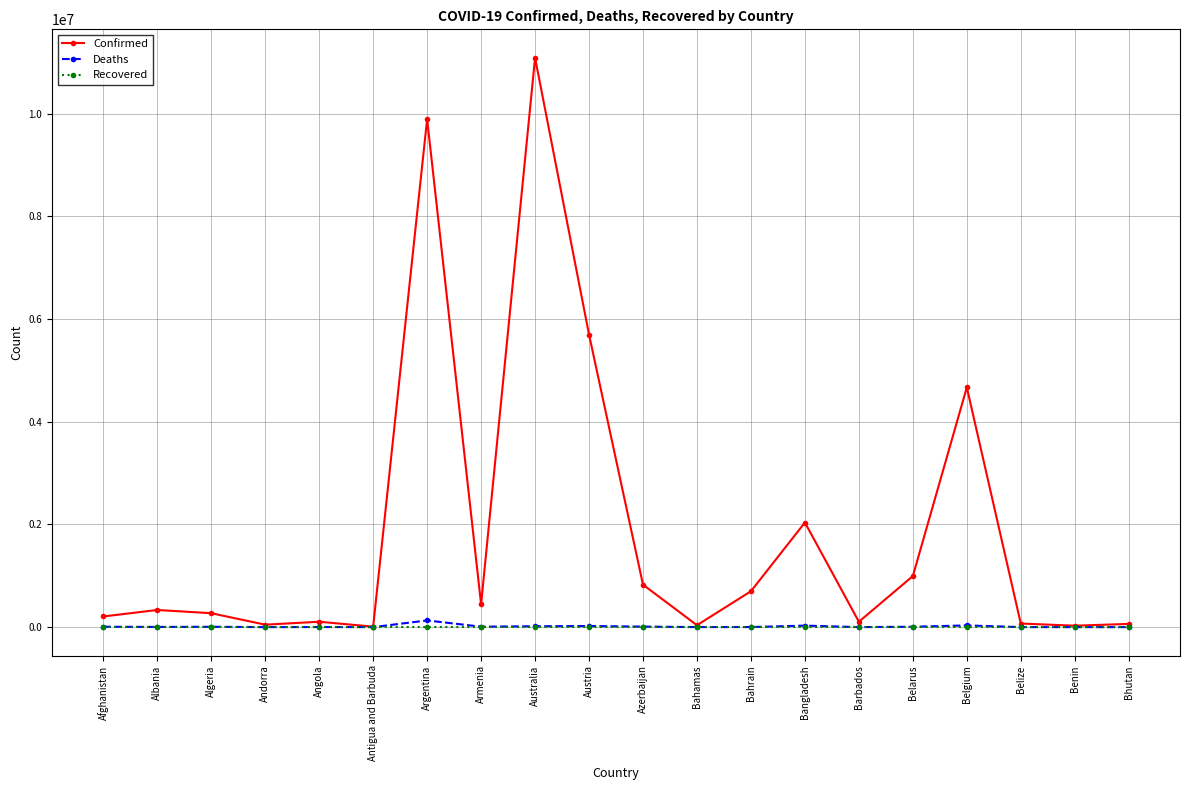

Does the chart have visible grid lines?

Yes